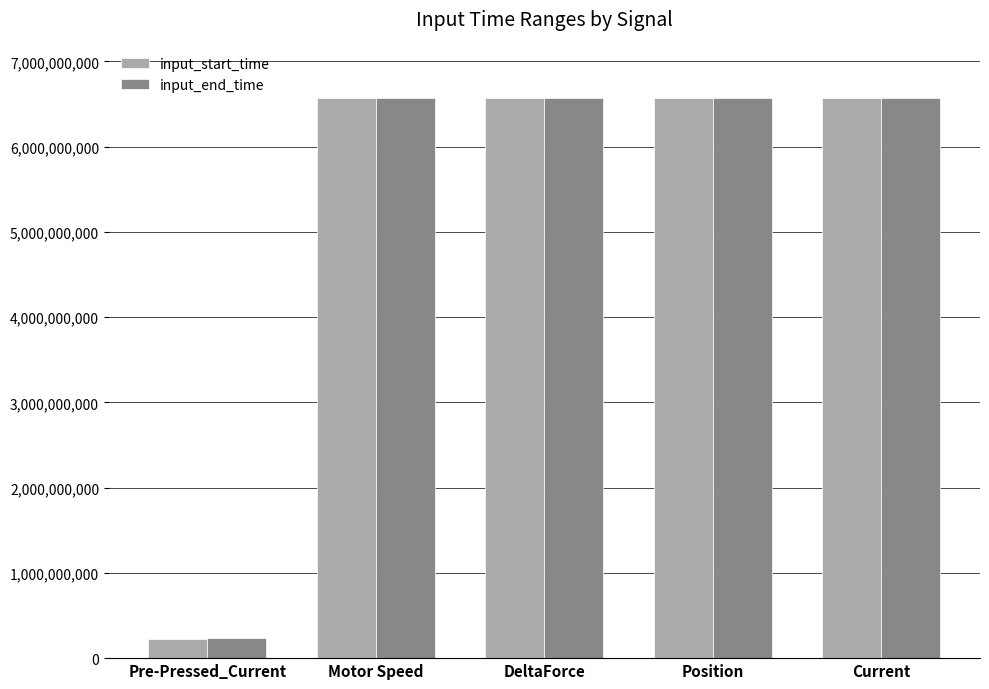

What is the total value across all series at Pre-Pressed_Current?

461153675